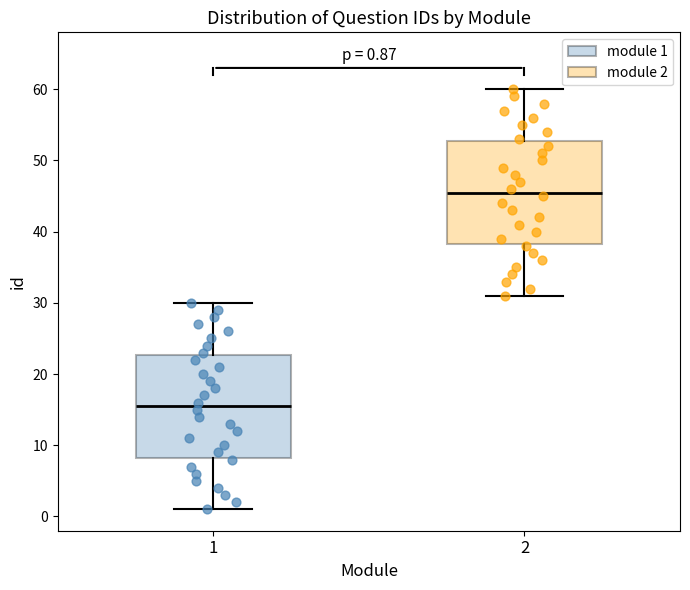

Which box has the lowest median line?

1